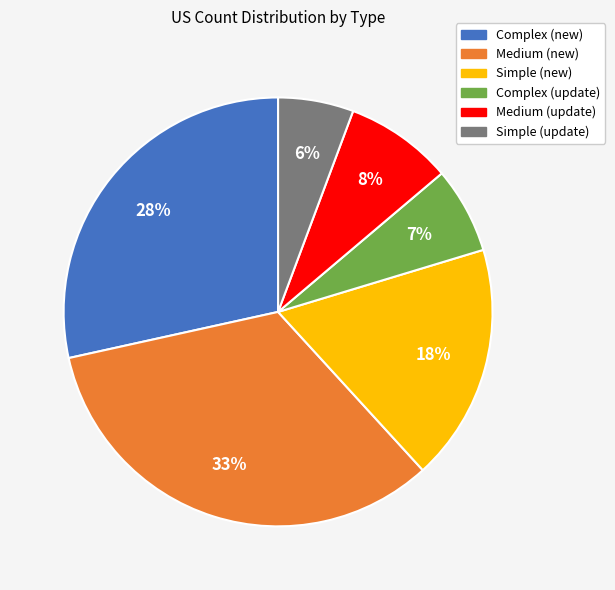

What percentage is the Medium (update) slice, to the nearest percent?

8%